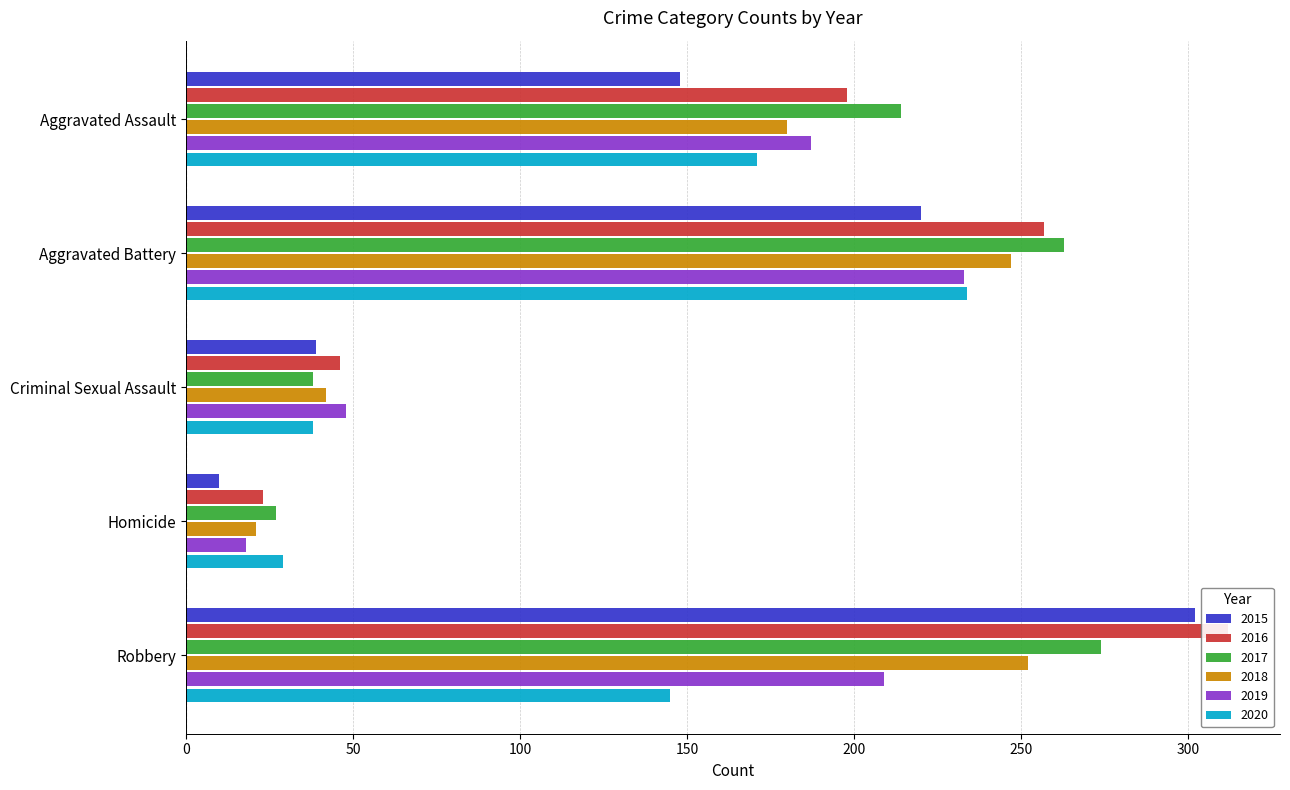

What are all the series names shown in the legend?

2015, 2016, 2017, 2018, 2019, 2020